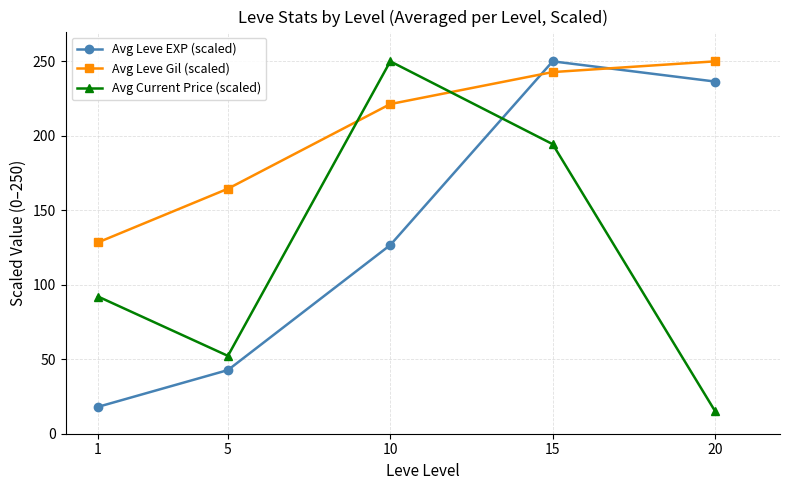

Reading right to left, extract all data points from this chart.

Avg Leve EXP (scaled): 236.4	250.0	126.7	42.7	18.0
Avg Leve Gil (scaled): 250.0	242.8	221.3	164.5	128.4
Avg Current Price (scaled): 15.2	194.4	250.0	52.3	92.1